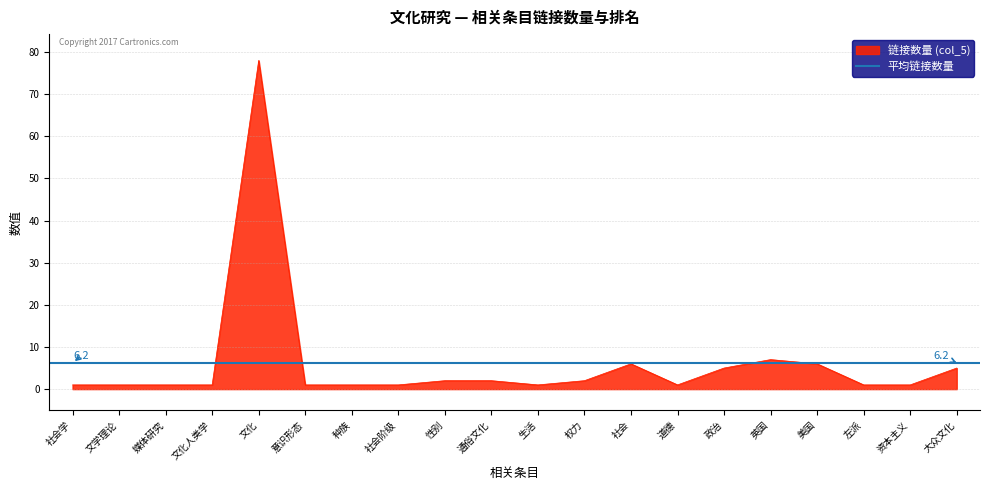

At which category does the chart reach its peak across all series?

文化